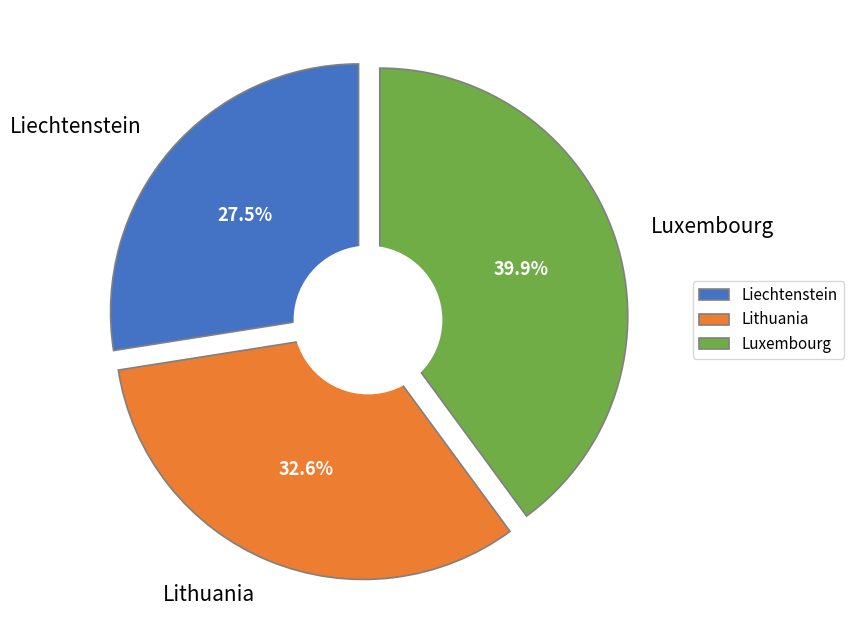

True or false: Lithuania accounts for 33% of the total.

True